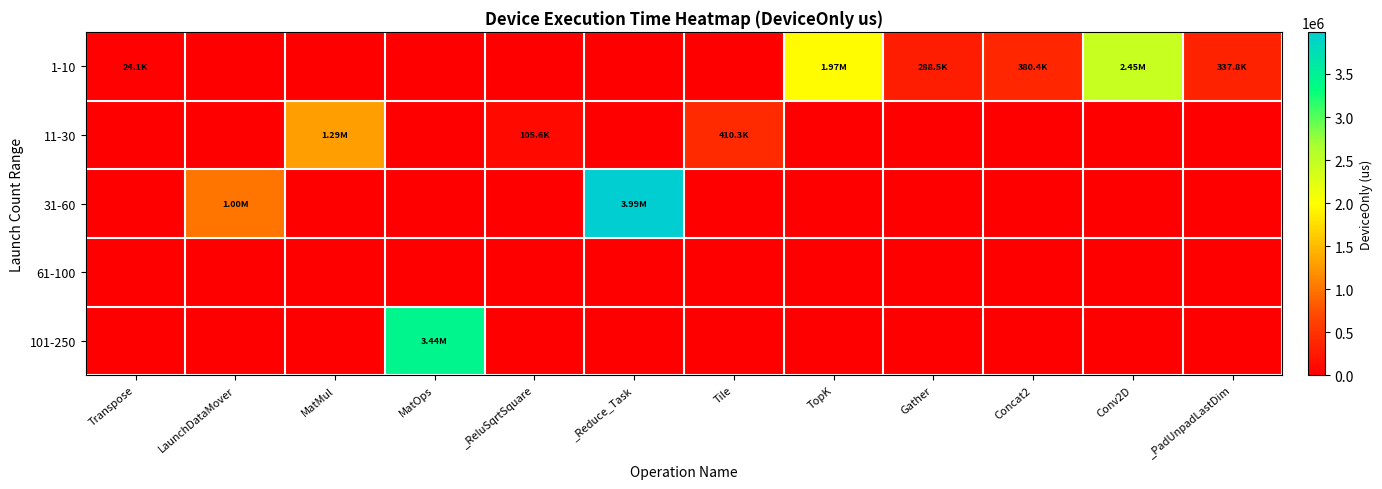

At how many categories does at least one series exceed 2829591?

2